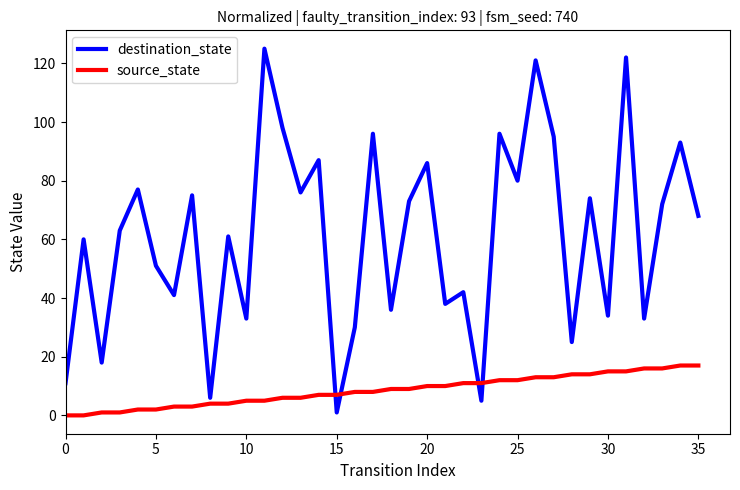

Which series has the largest total across all categories?

destination_state